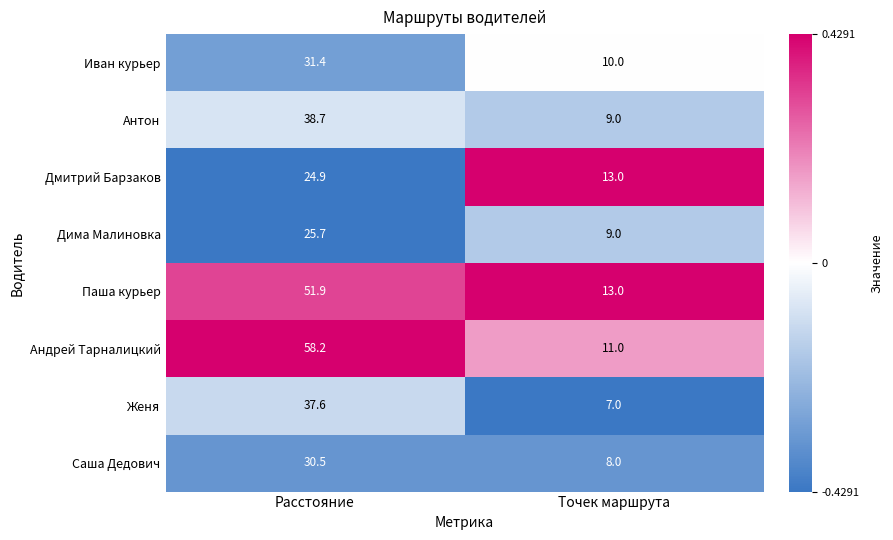

Which series has the widest spread of values?

Андрей Тарналицкий